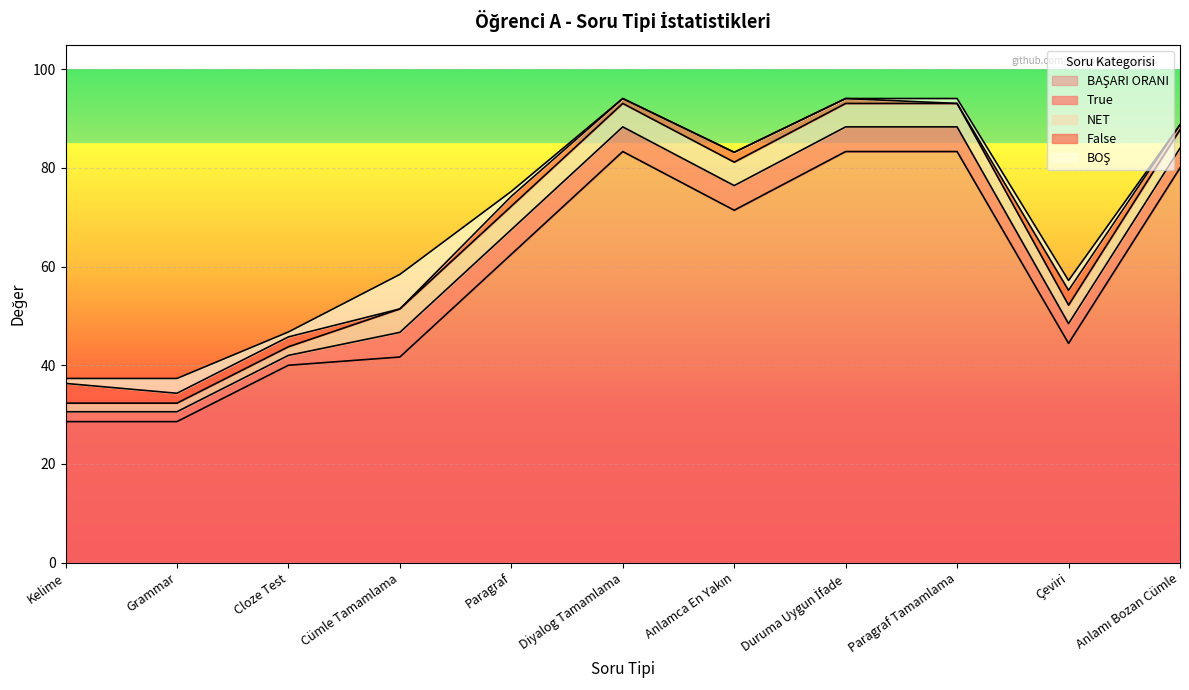

Rank the series at Kelime from lowest to highest value.

BOŞ, NET, True, False, BAŞARI ORANI